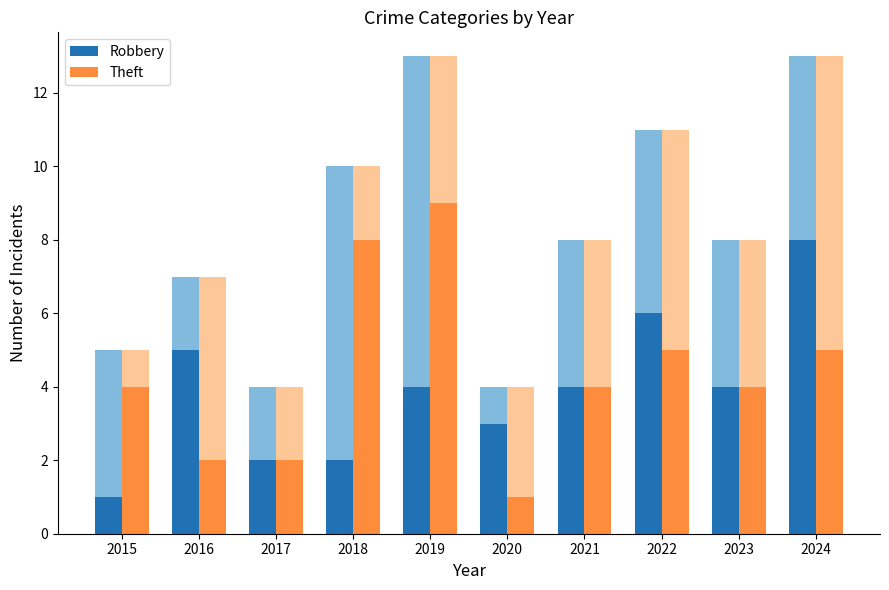

What is the sum of the Robbery values at 2021 and 2023?

8